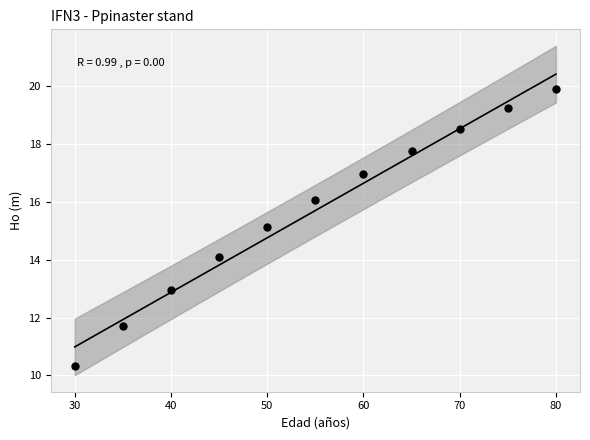

What Y value in the scatter plot is closest to 15?

15.1